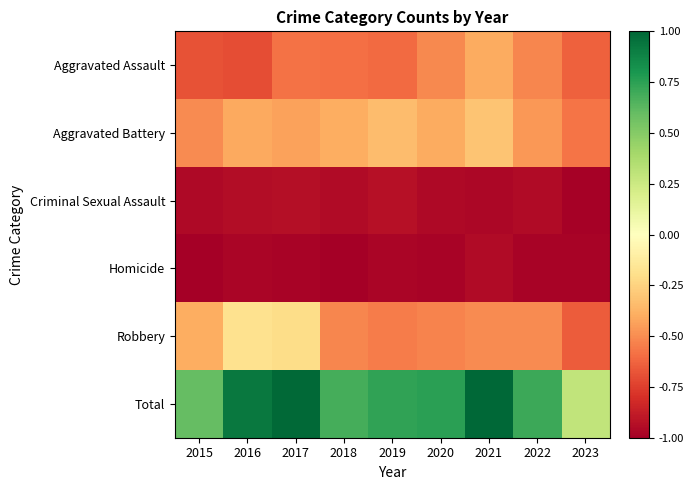

Between 2017 and 2018, which series saw the biggest shift?

Robbery